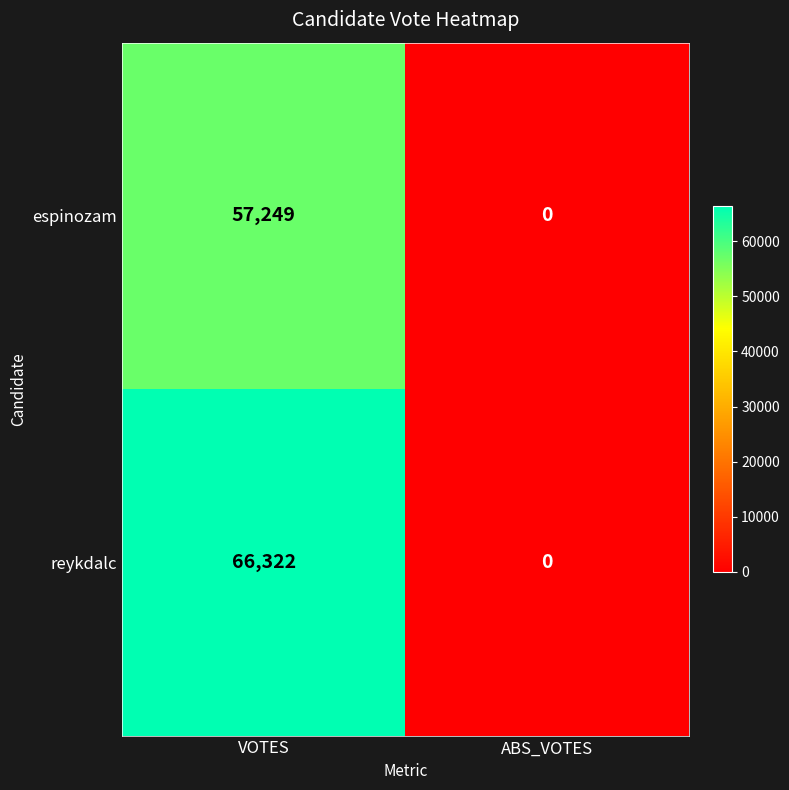

Which series has the largest total across all categories?

reykdalc